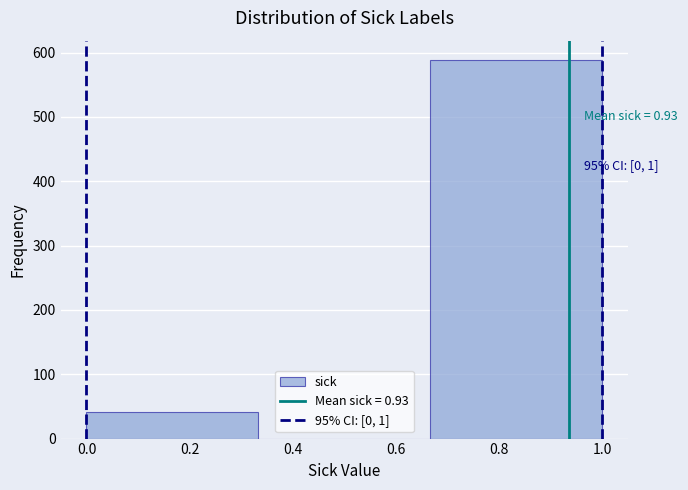

Over which range of the x-axis is the bar tallest?

0.66 to 1.00